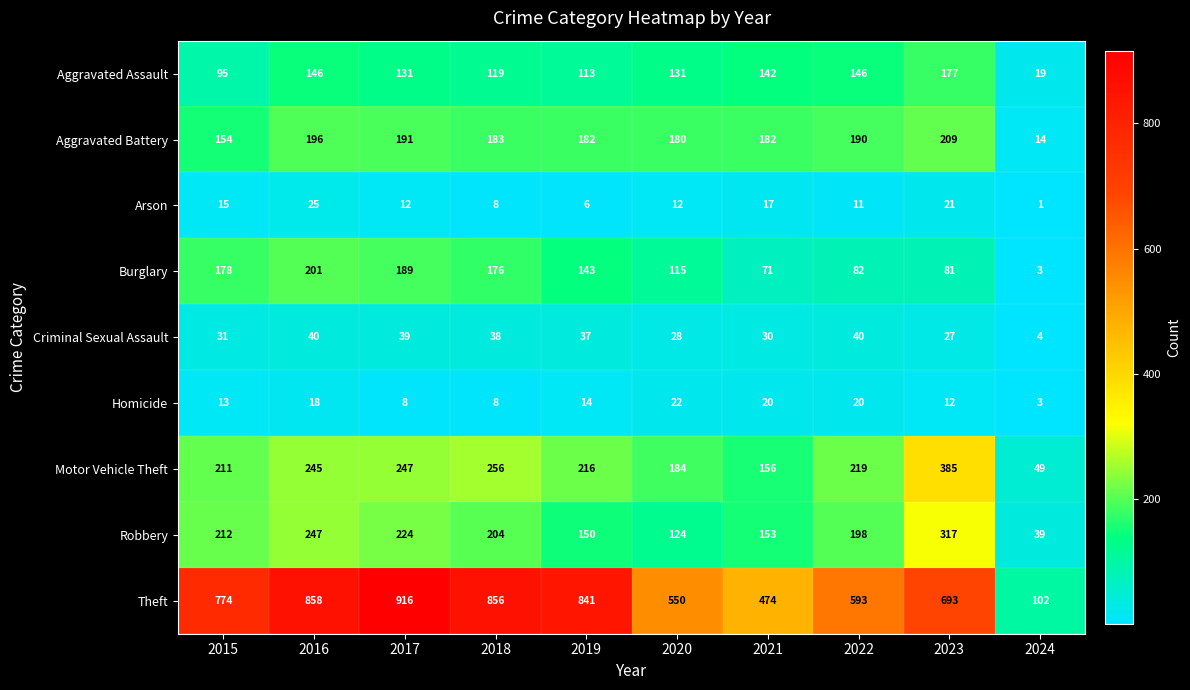

What is the total value across all series at 2020?

1346